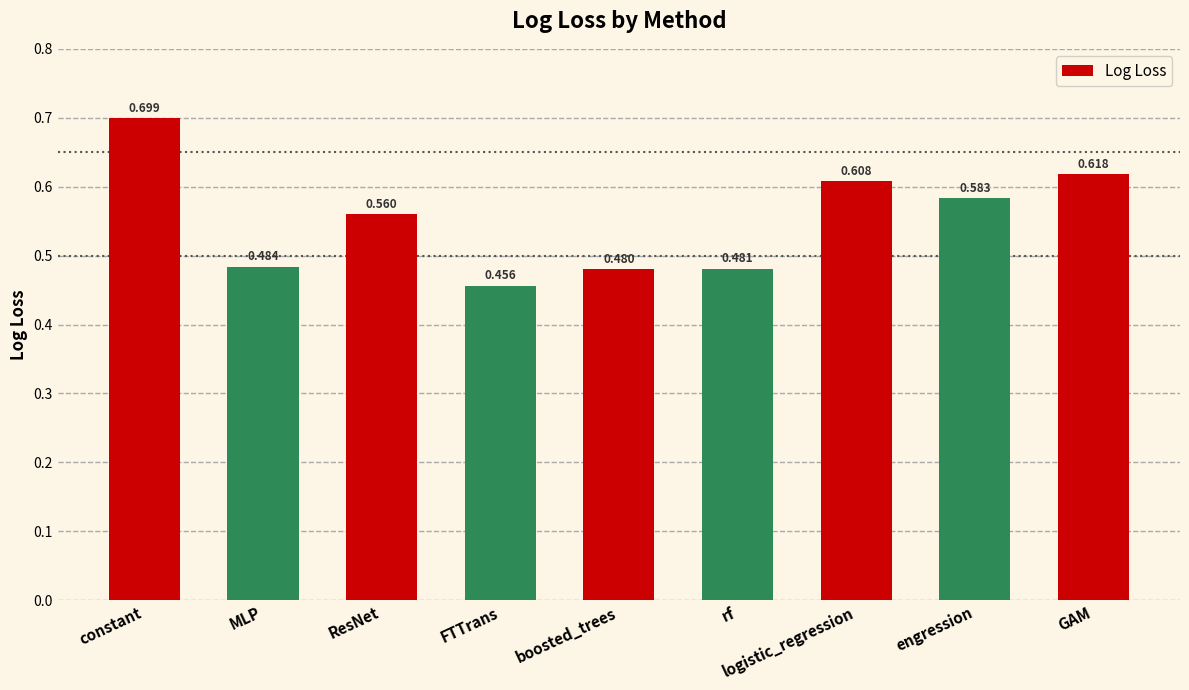

Rank the categories by value from lowest to highest.

FTTrans, boosted_trees, rf, MLP, ResNet, engression, logistic_regression, GAM, constant